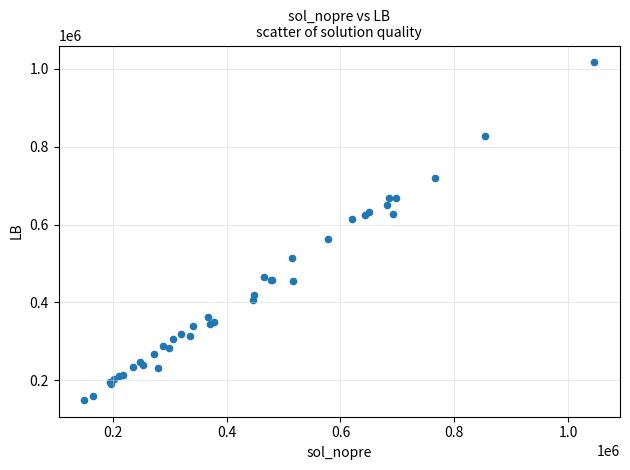

What Y value in the scatter plot is closest to 583175?

562194.1